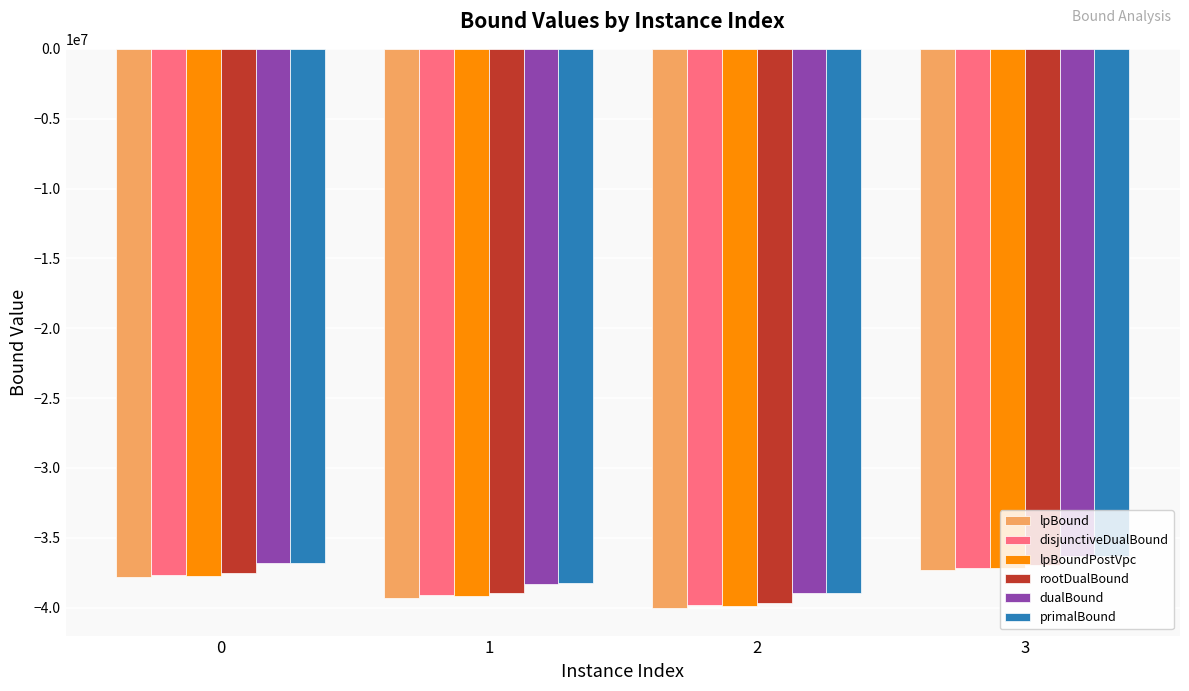

What is the difference between the second highest and second lowest values in the primalBound series?

1467540.2